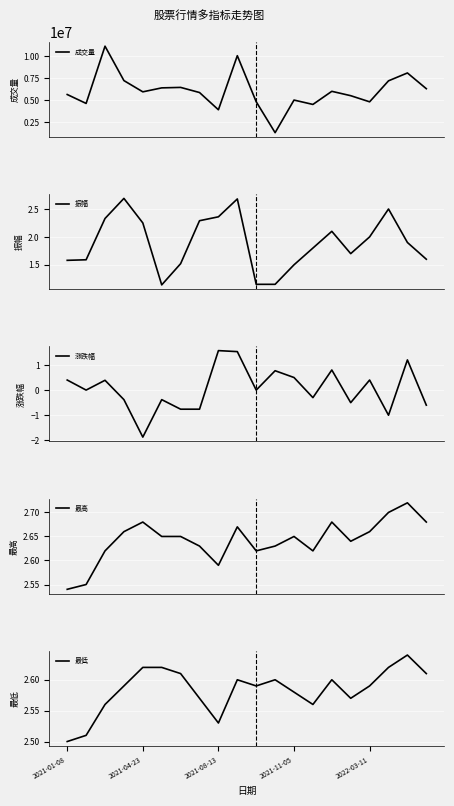

Where is 最高 nearest to the value 2?

2021-01-08